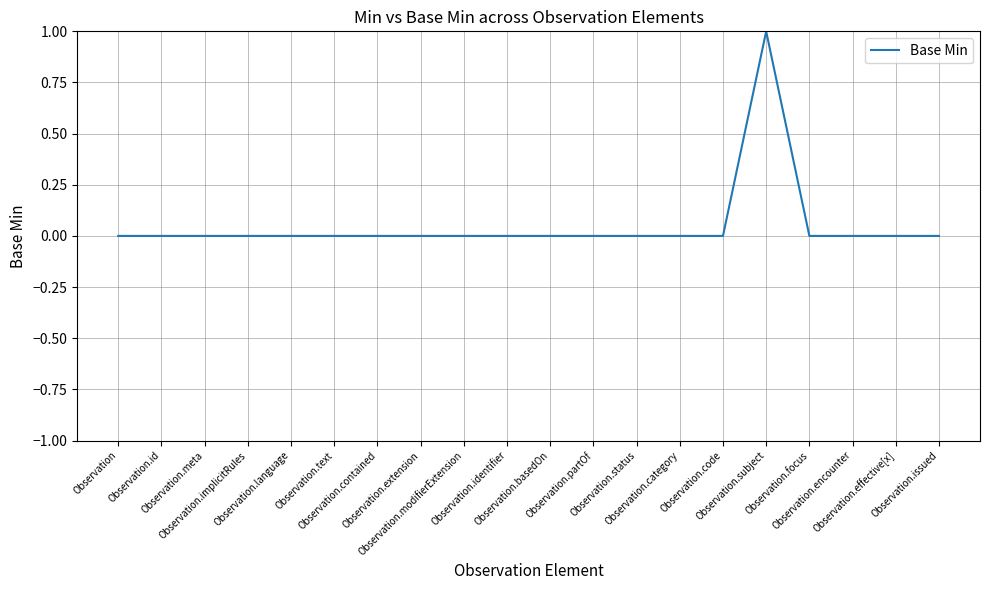

How many distinct data groups are displayed?

1